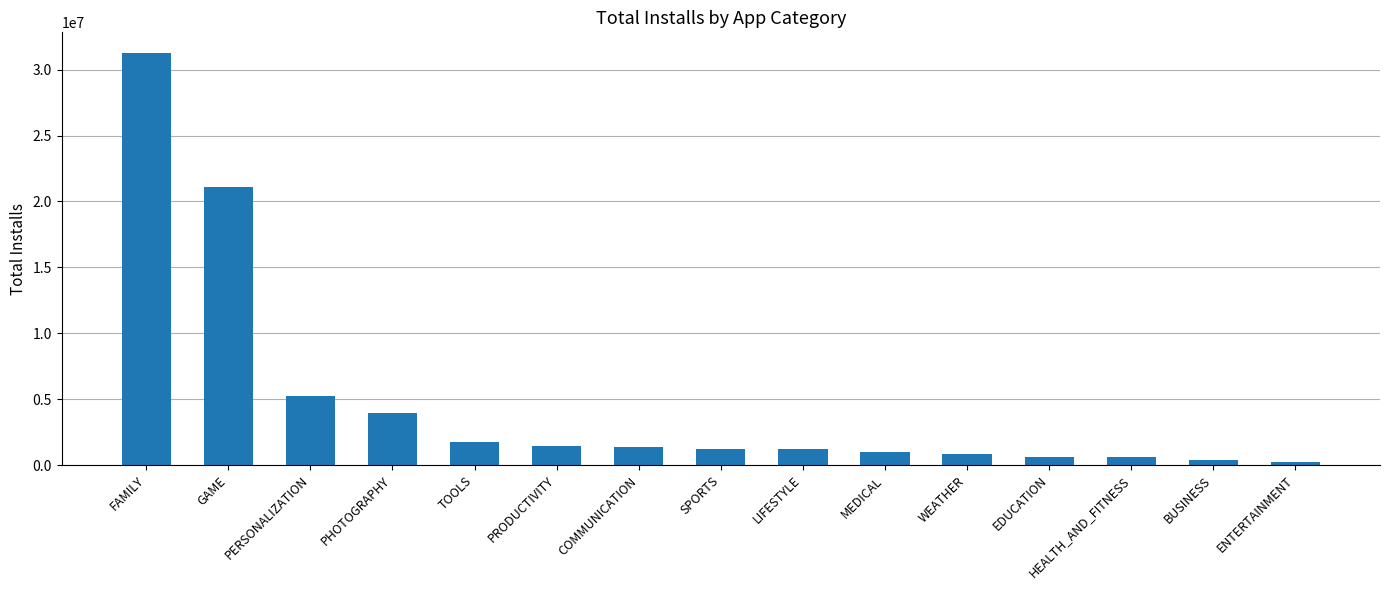

True or false: the data shows 2433294 at PERSONALIZATION.

False